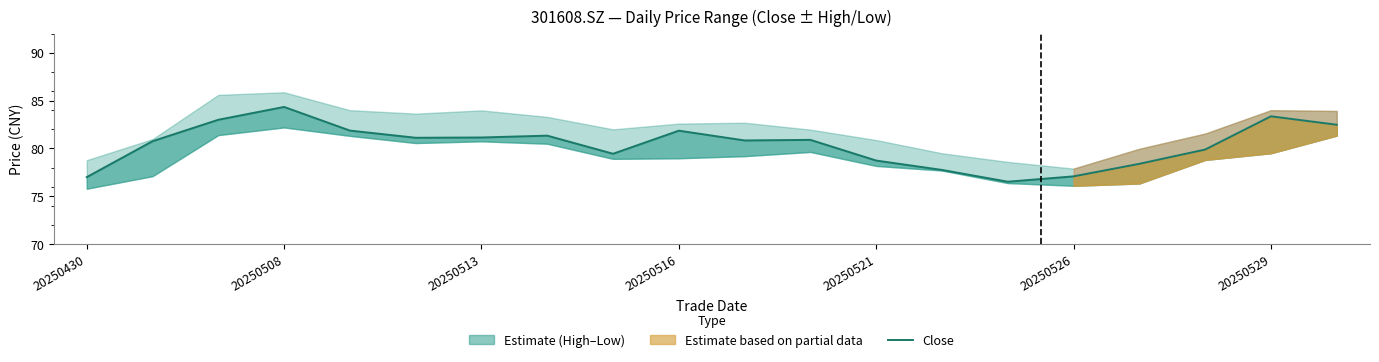

What is the value of the 1st point from the left?

77.0